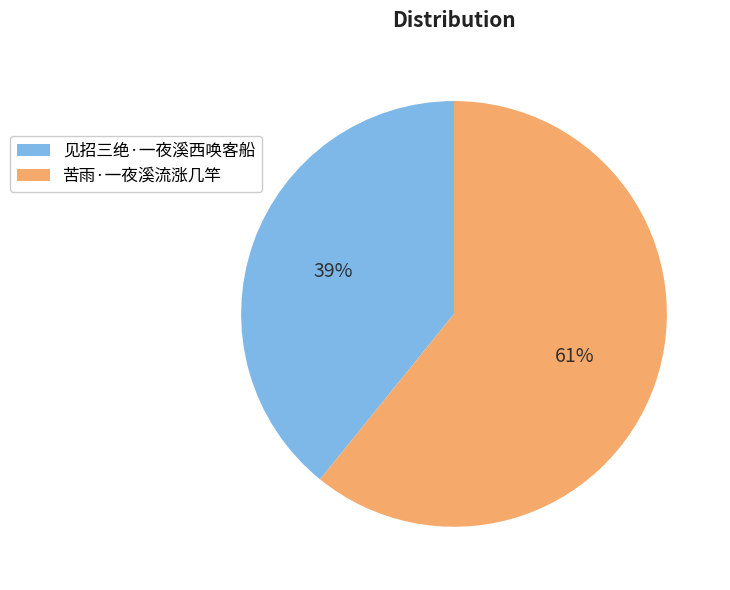

Which slice represents more than half of the pie?

苦雨·一夜溪流涨几竿